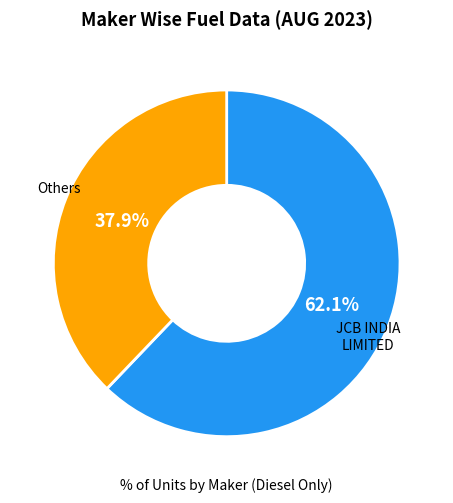

Between JCB INDIA LIMITED and Others, which is larger?

JCB INDIA LIMITED